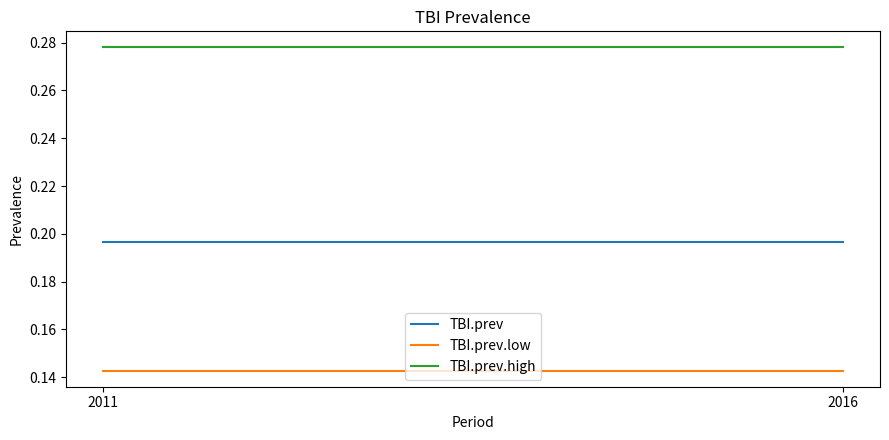

At 2016, list the series in order from largest to smallest.

TBI.prev.high, TBI.prev, TBI.prev.low